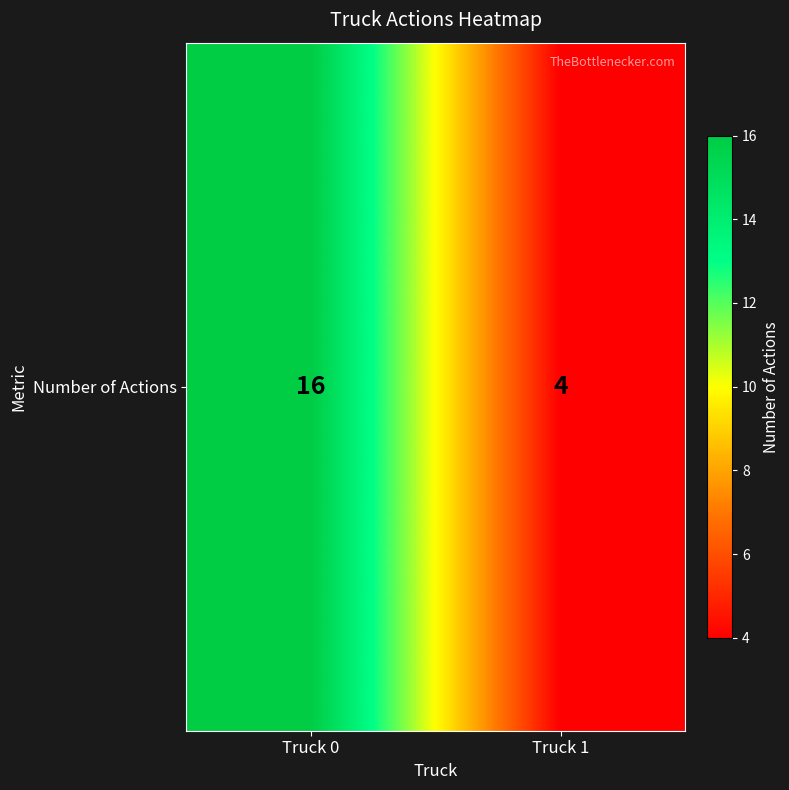

What is the change in value from Truck 0 to Truck 1?

-12